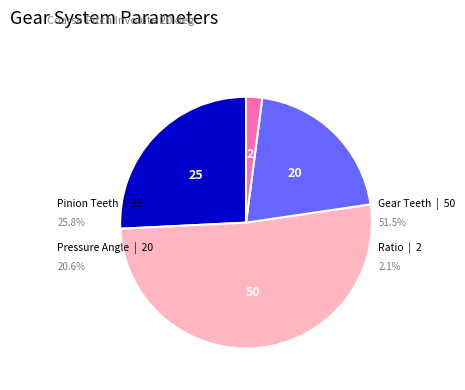

How much of the chart is everything except Gear Teeth (Ng=50)?

48.5%